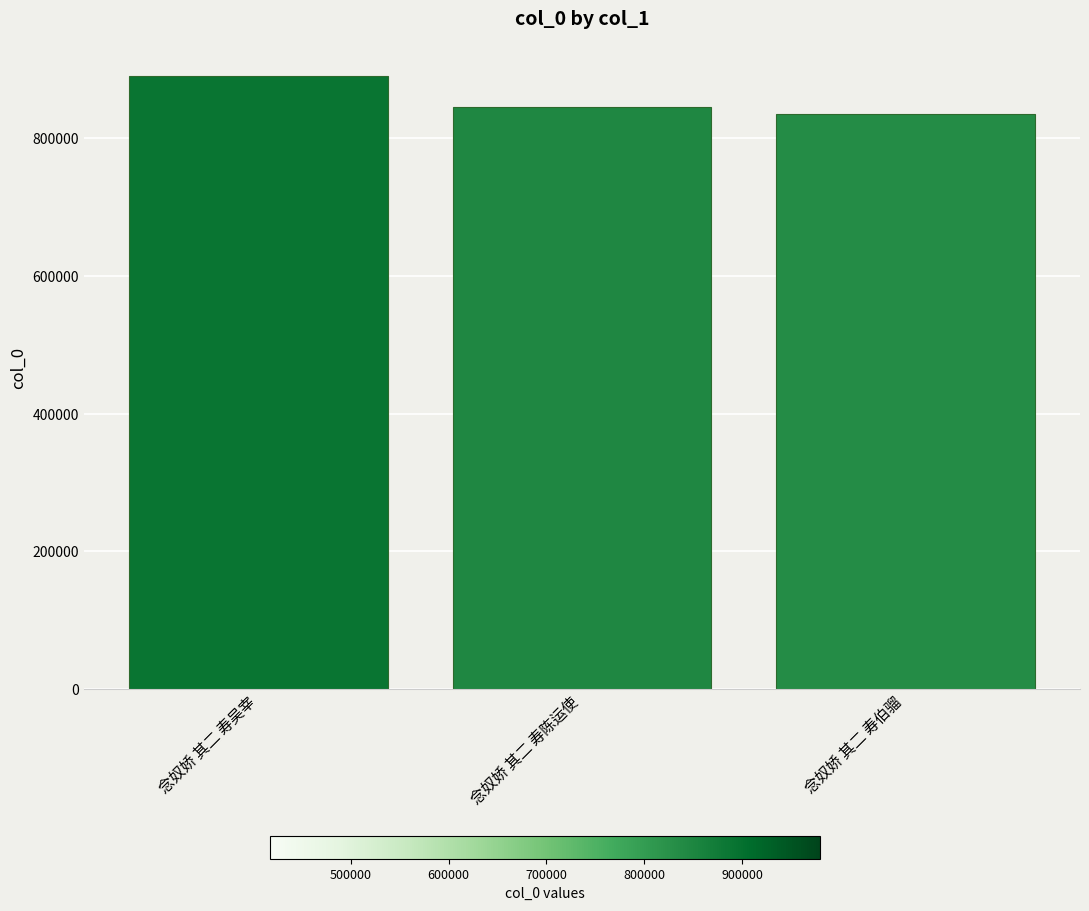

Is it true that the value at 念奴娇 其二 寿吴宰 is 890441?

True